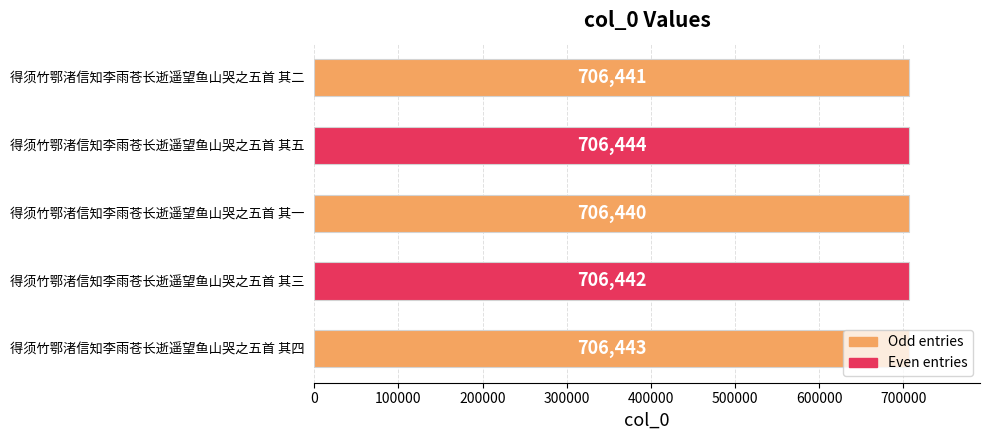

True or false: the data shows 706442 at 得须竹鄂渚信知李雨苍长逝遥望鱼山哭之五首 其三.

True